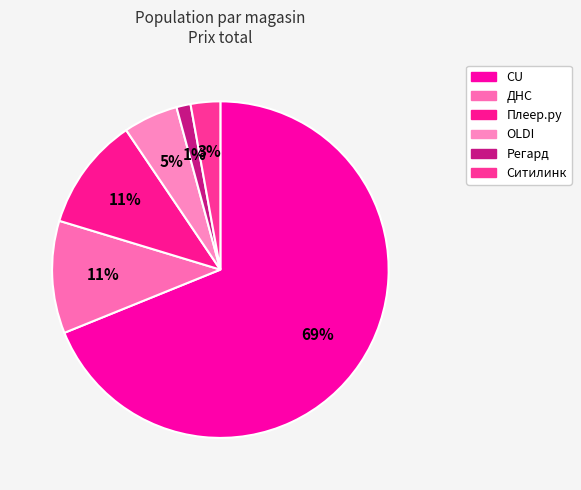

What percentage is NOT represented by CU?

31.1%